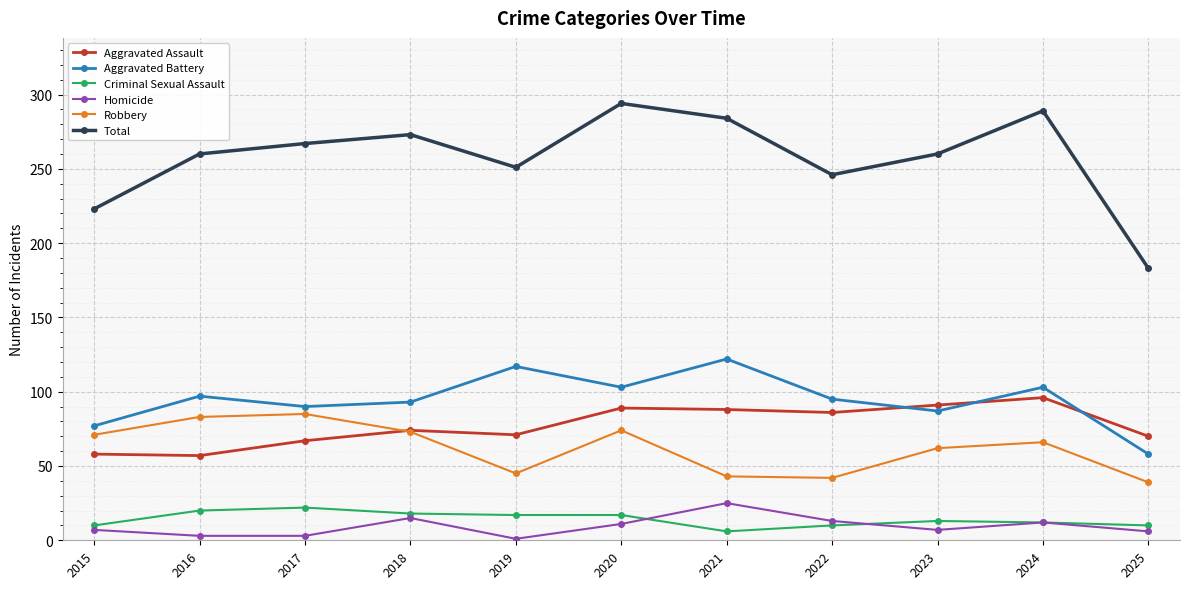

What is the average value of the Criminal Sexual Assault series?

14